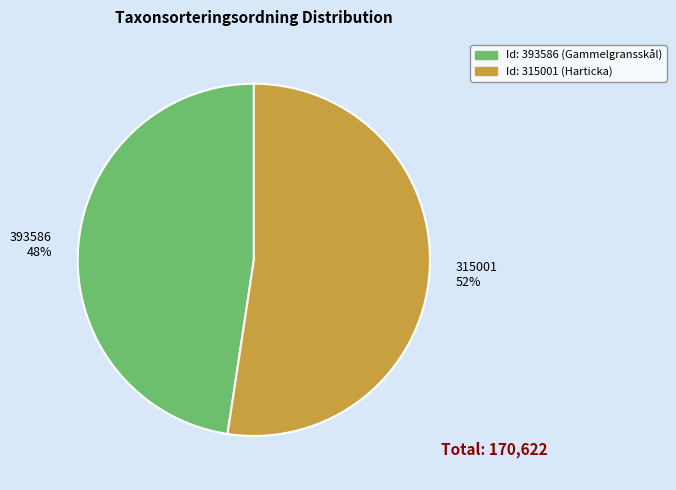

How many slices are in this pie chart?

2